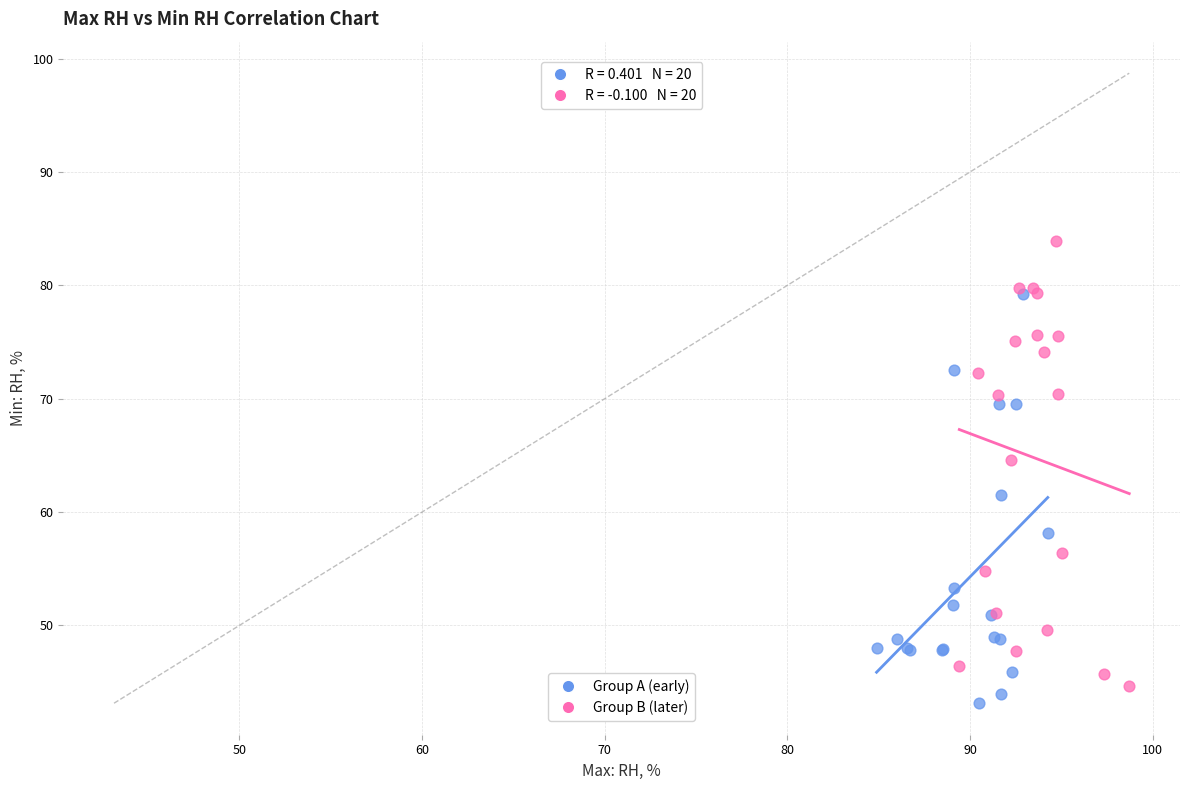

What are all the series names shown in the legend?

Group A (early), Group B (later)